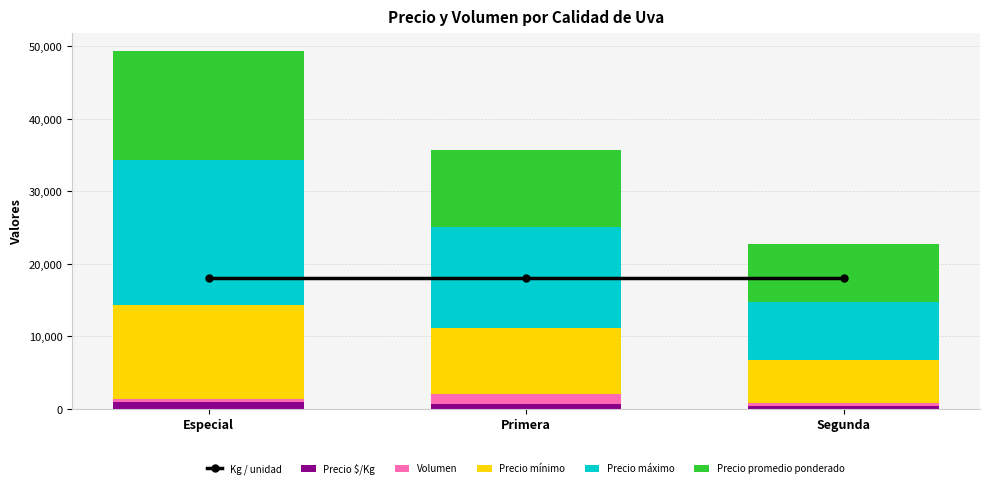

The value of Precio máximo at Primera is 14000. True or false?

True